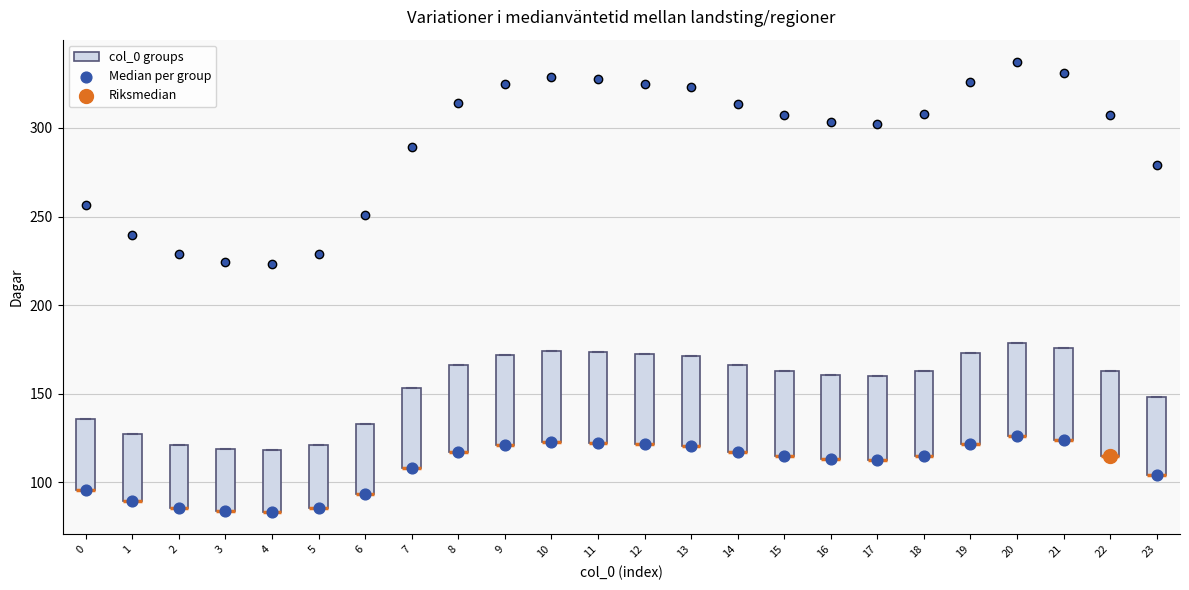

Where is the upper edge of the box at x = 16 on the y-axis? The values are not printed on the chart, so give them approximately, as read against the axis.

160